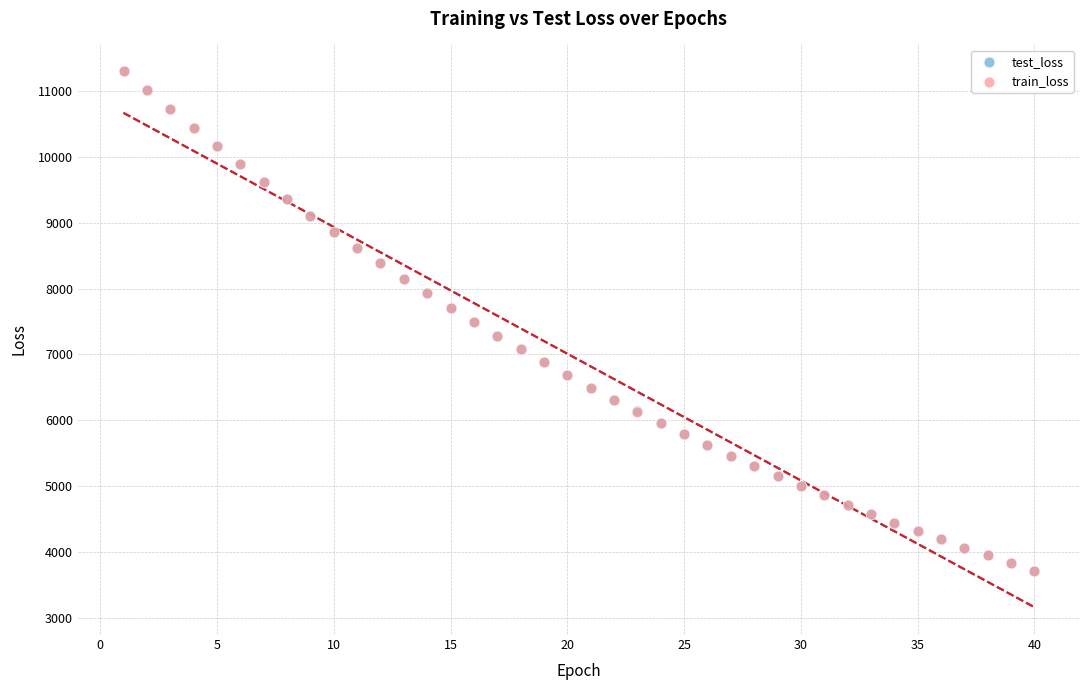

What are all the series names shown in the legend?

test_loss, train_loss